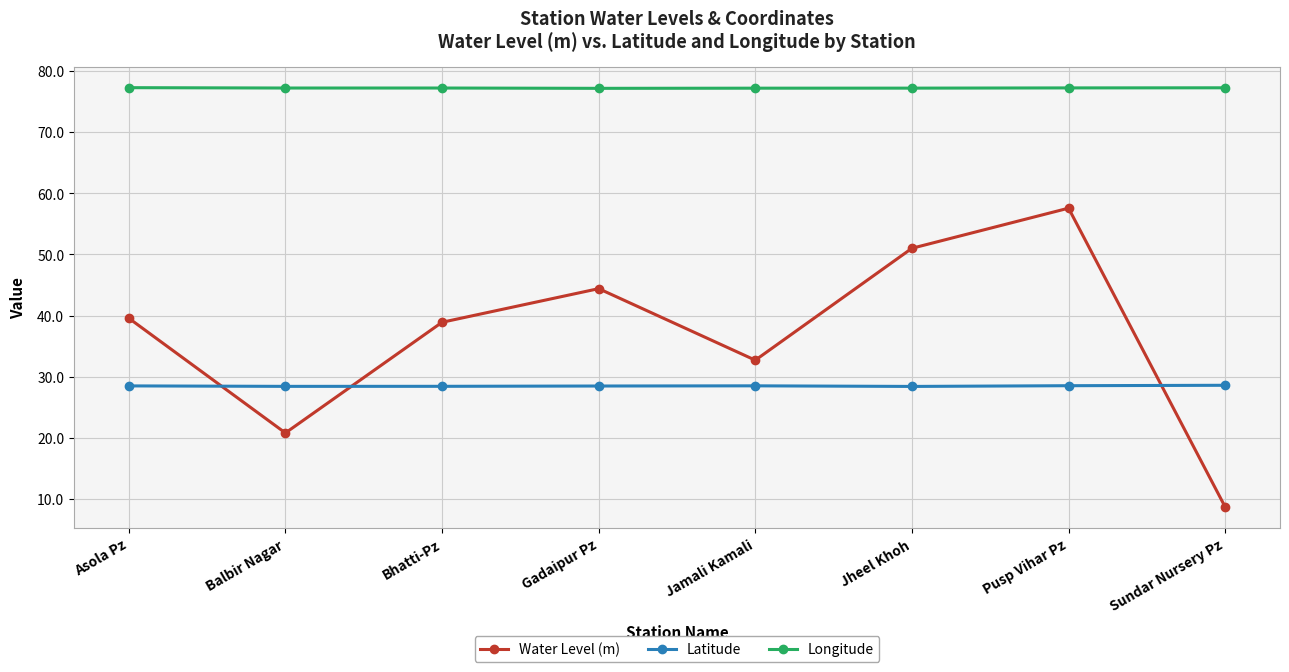

Which series has the largest total across all categories?

Longitude